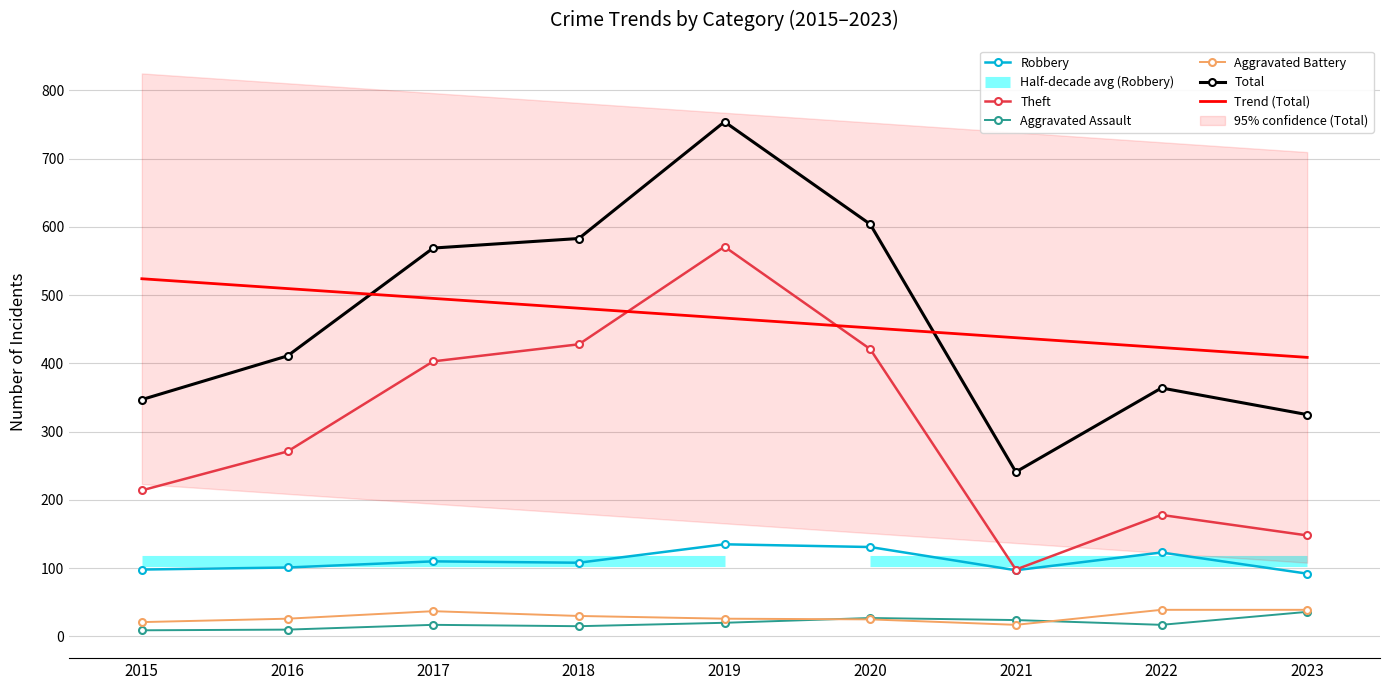

Which series has the largest total across all categories?

Trend (Total)